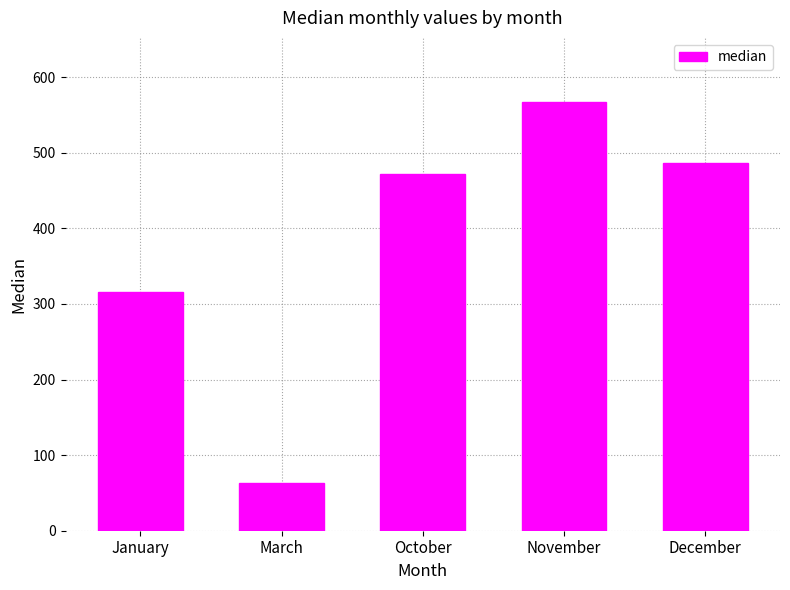

At which category does the chart reach its peak across all series?

November